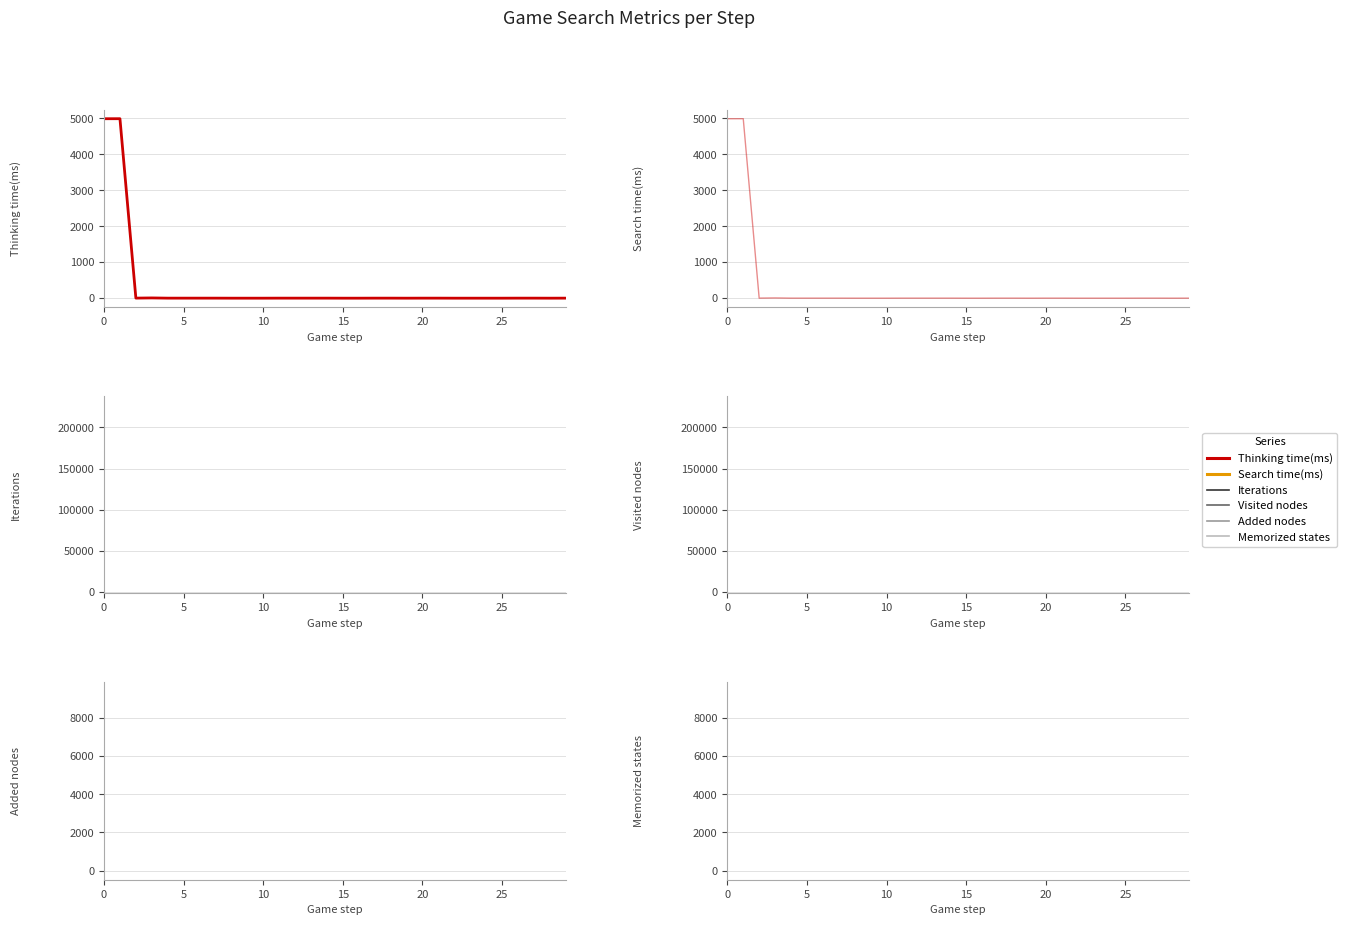

How many series are shown in this chart?

6